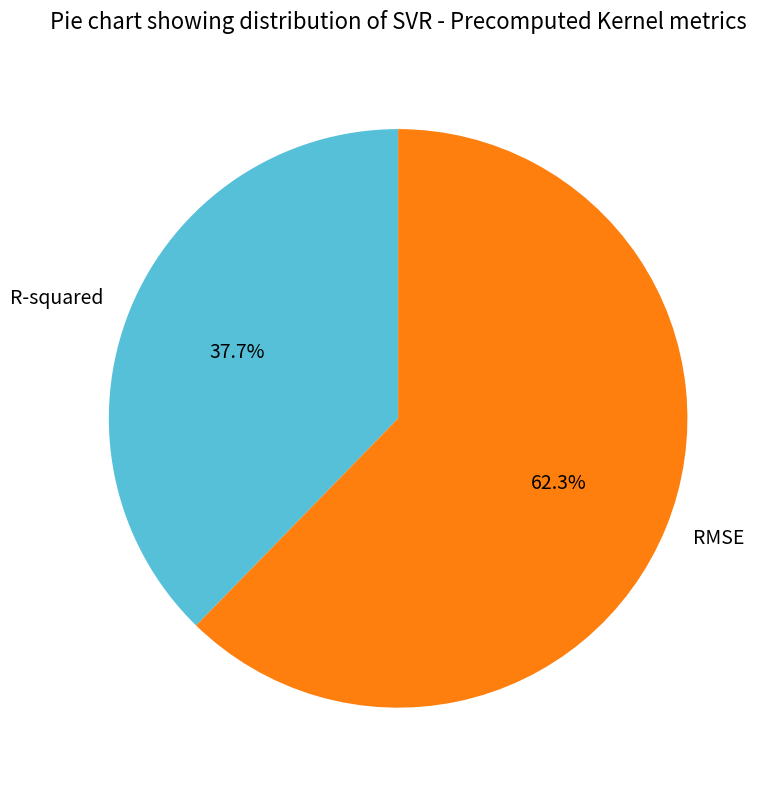

True or false: R-squared accounts for 38% of the total.

True